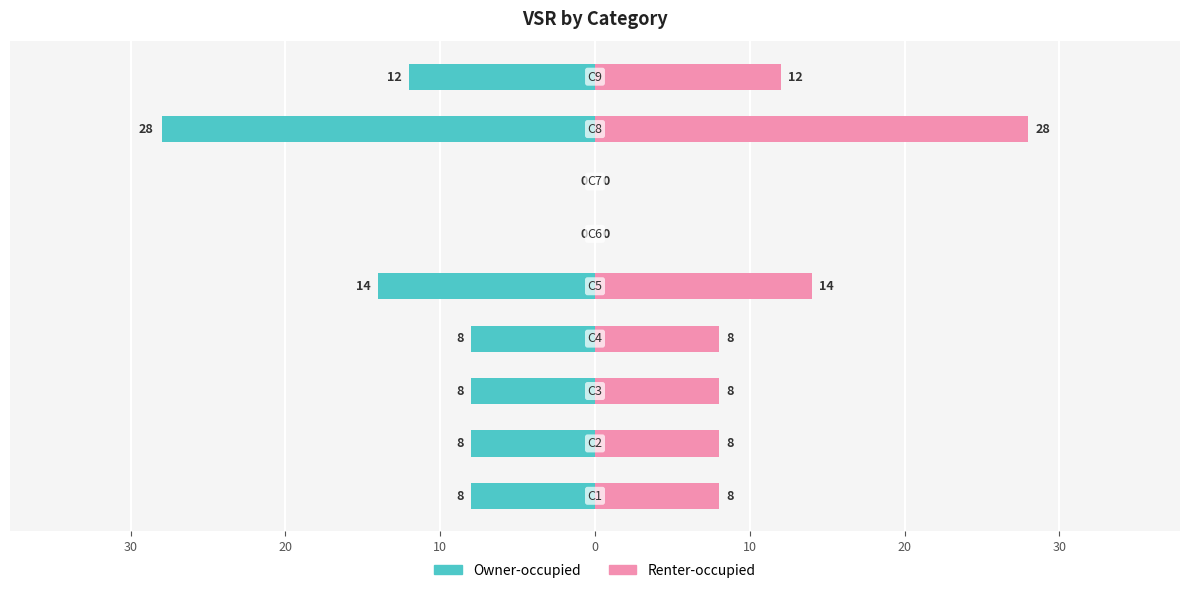

What is the sum of all Renter-occupied values?

86